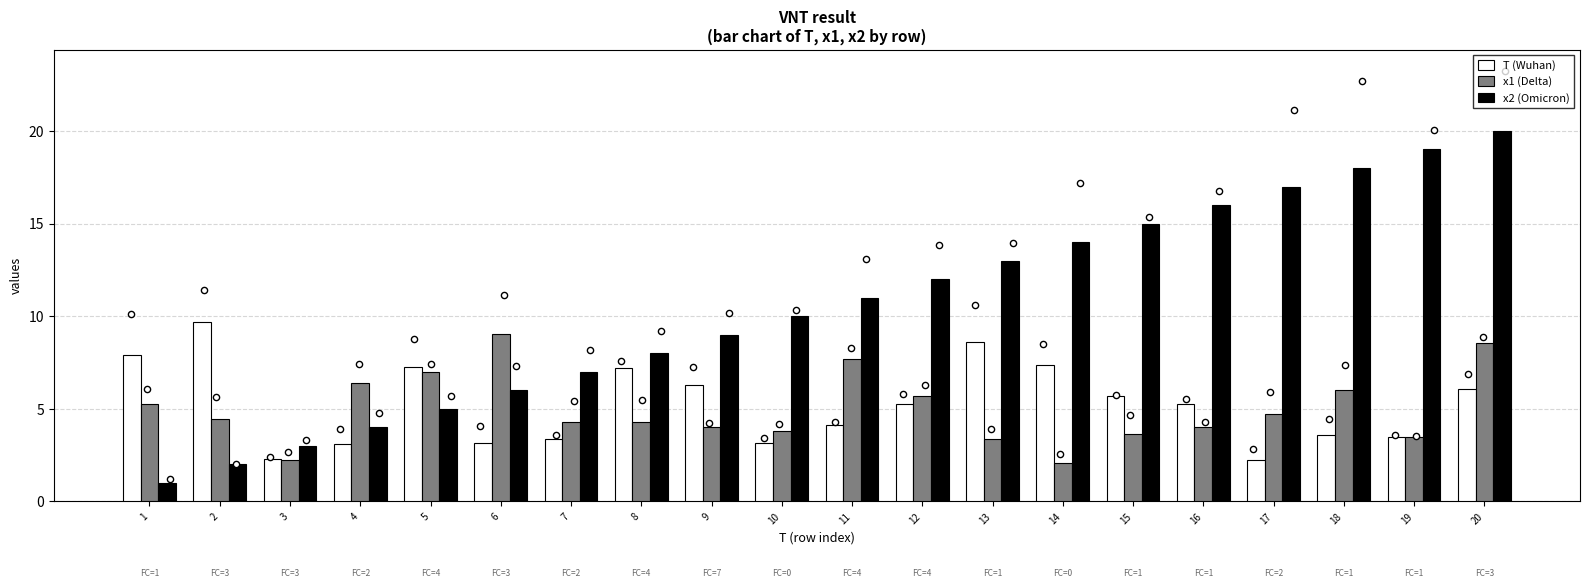

Which series has the largest total across all categories?

x2 (Omicron)